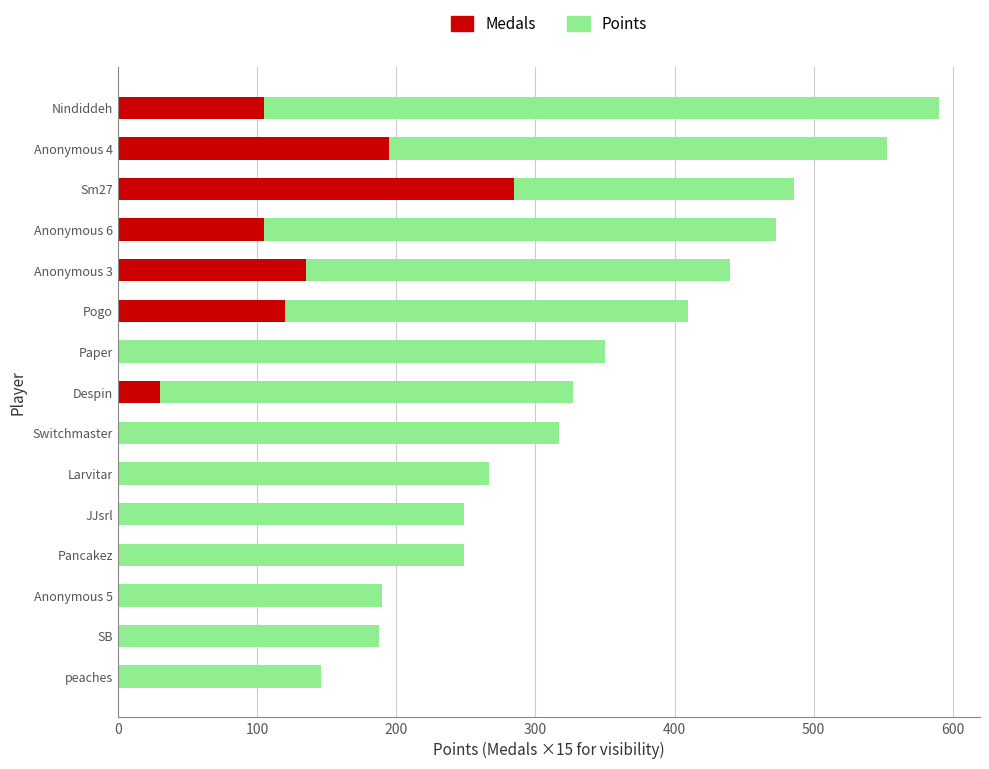

What is the value of the Medals (×15) bar at the 4th from the left?

105